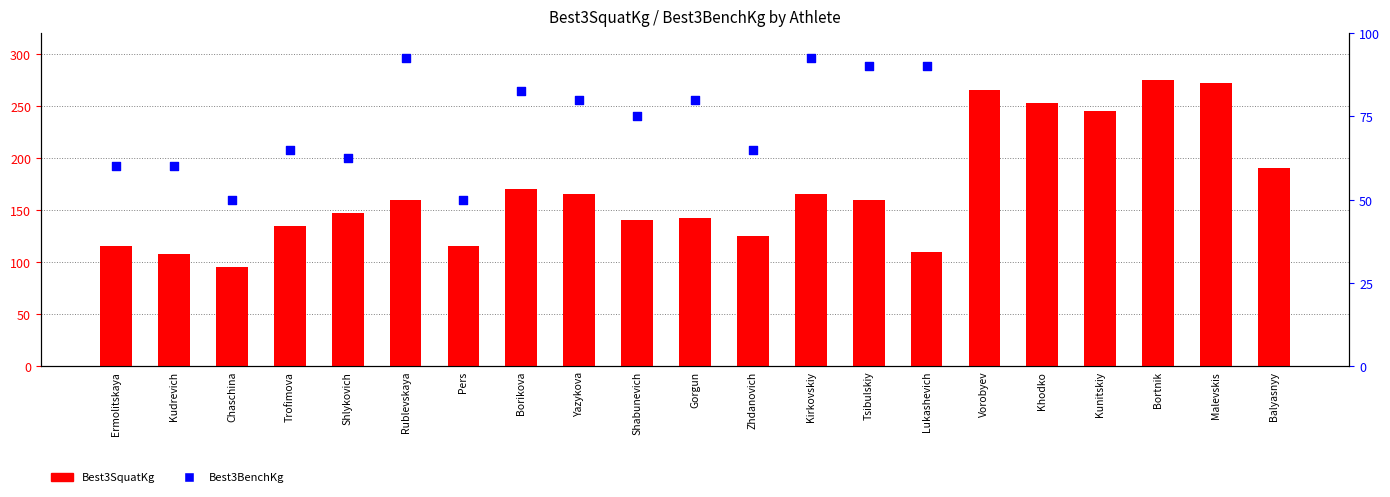

Which series has the largest total across all categories?

Best3SquatKg